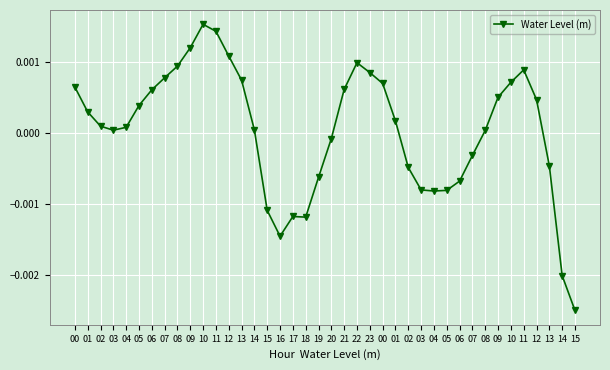

At which category does the chart reach its minimum across all series?

15